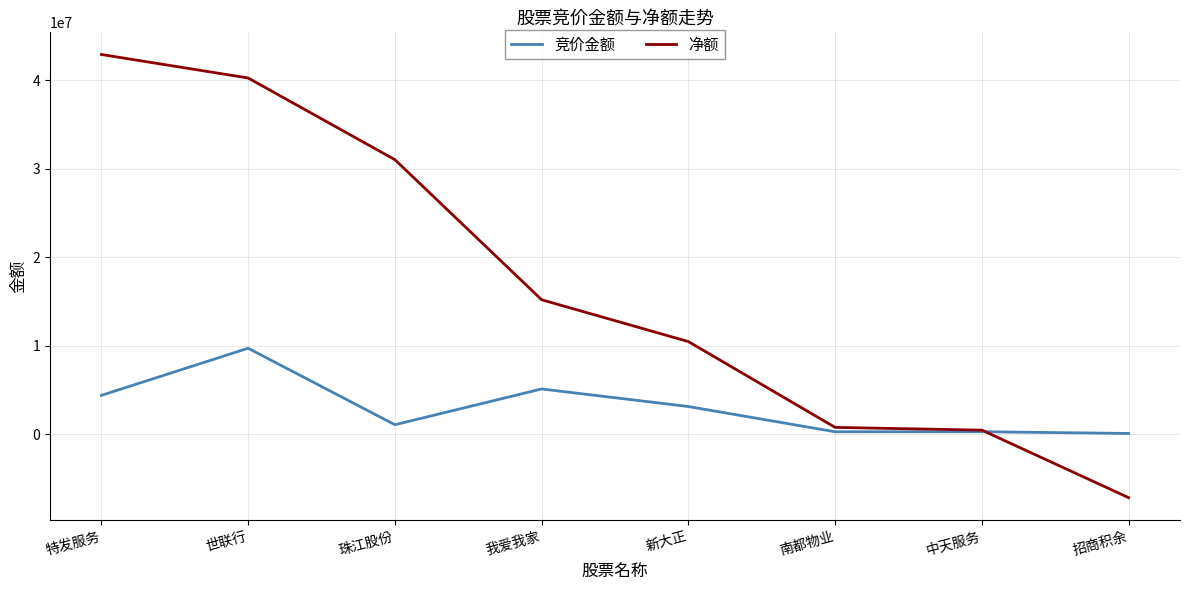

What are all the series names shown in the legend?

竞价金额, 净额